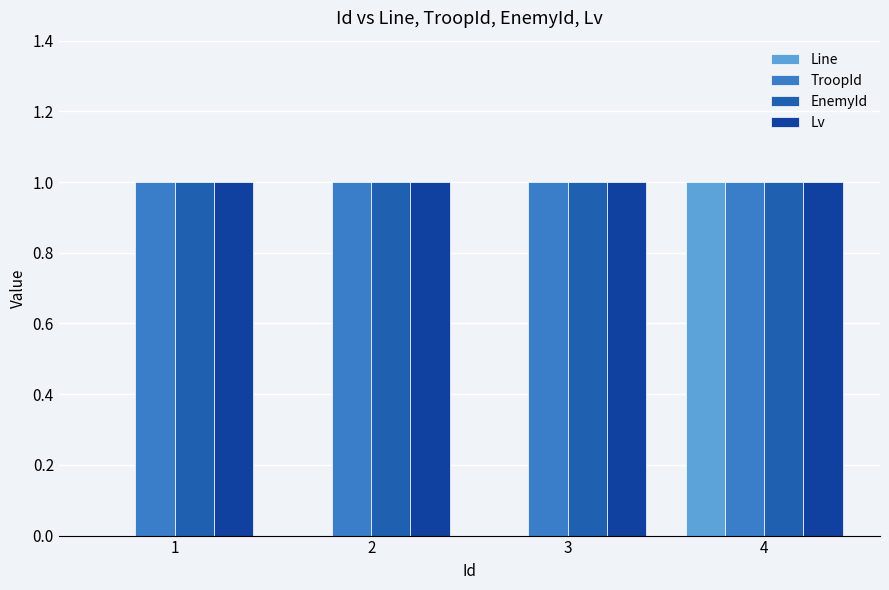

Which series has the largest total across all categories?

TroopId